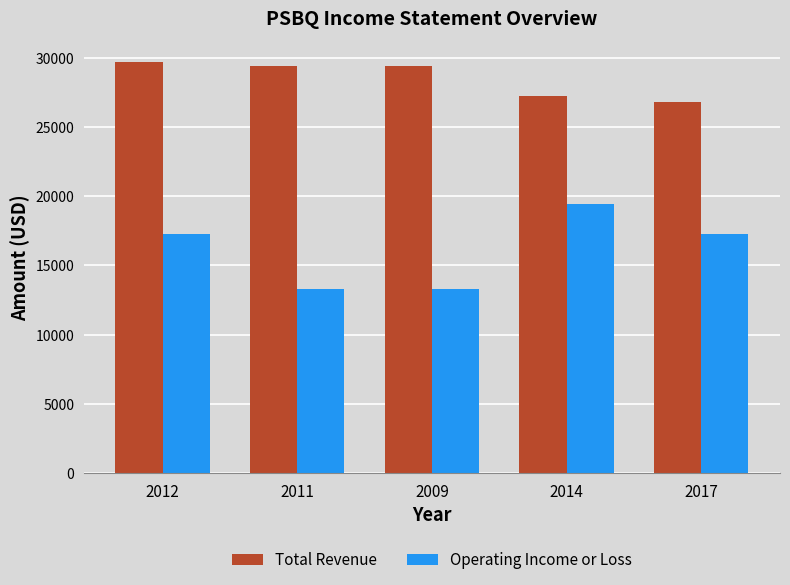

At 2014, list the series in order from smallest to largest.

Operating Income or Loss, Total Revenue